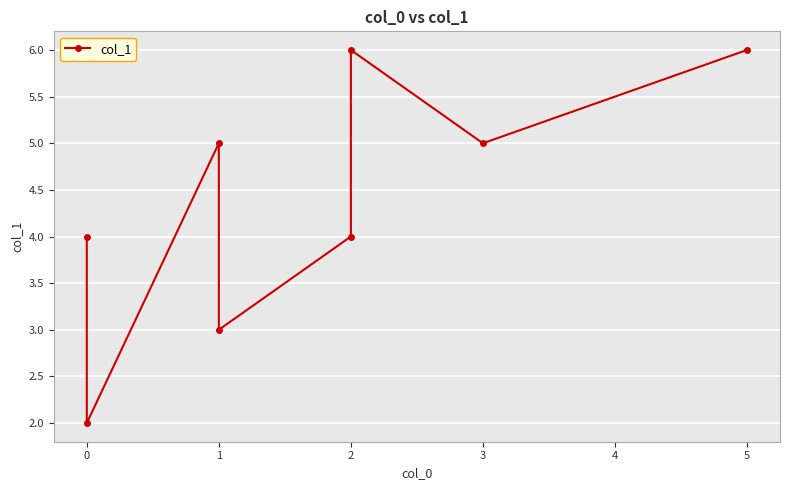

What is the average value?

4